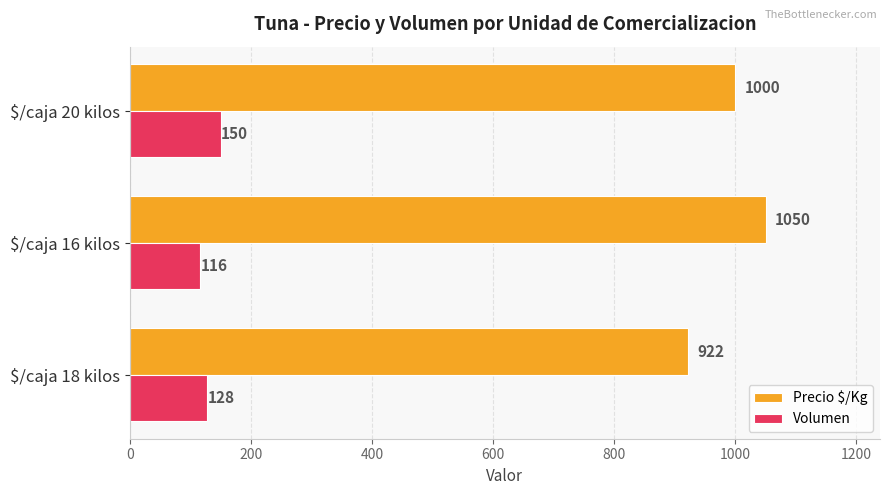

Where is Precio $/Kg nearest to the value 986?

$/caja 20 kilos